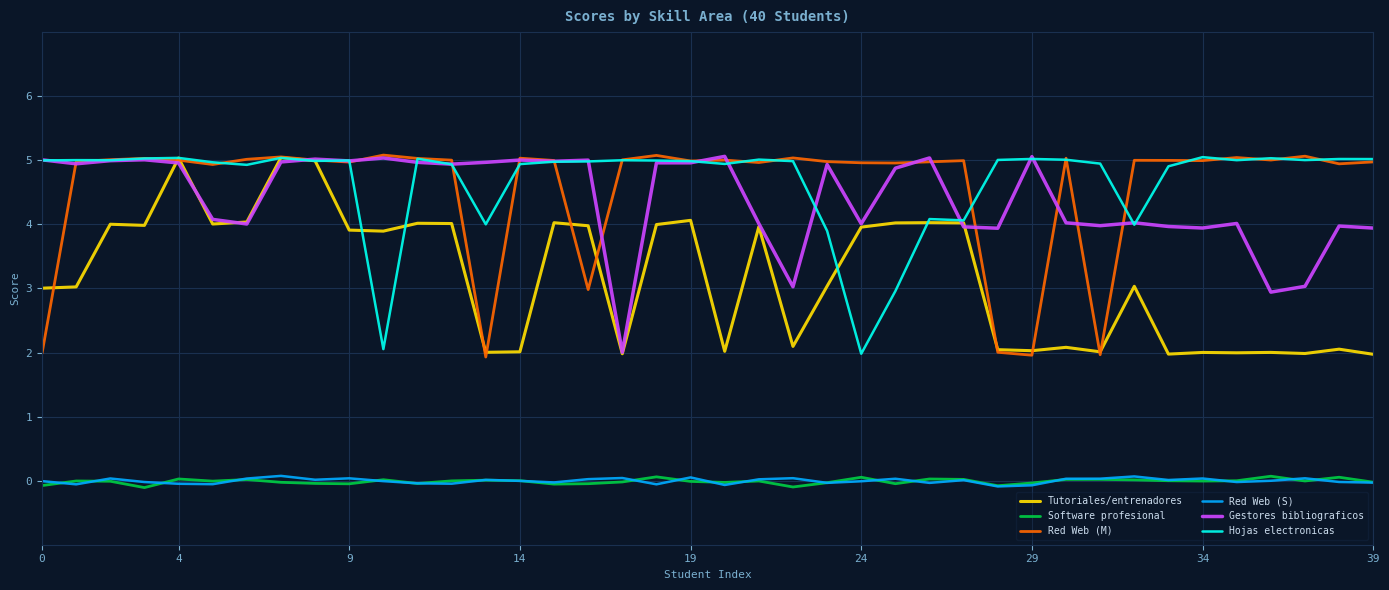

After their last crossing, which series has the higher values: Red Web (M) or Gestores bibliograficos?

Red Web (M)